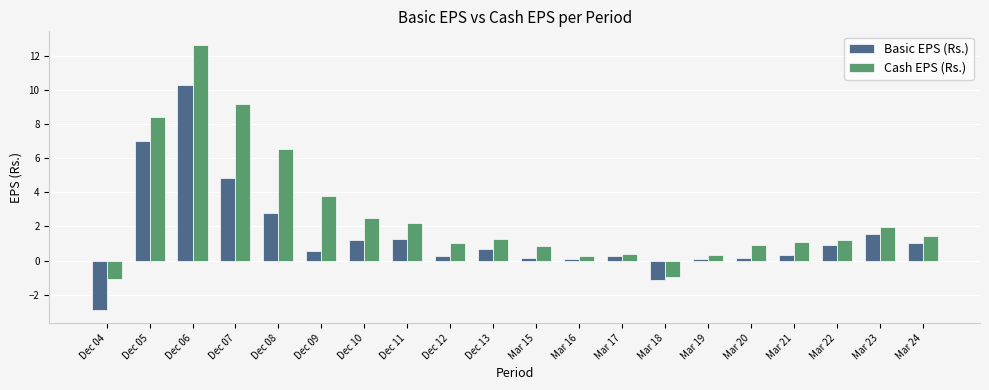

Rank the series by their average value, from highest to lowest.

Cash EPS (Rs.), Basic EPS (Rs.)